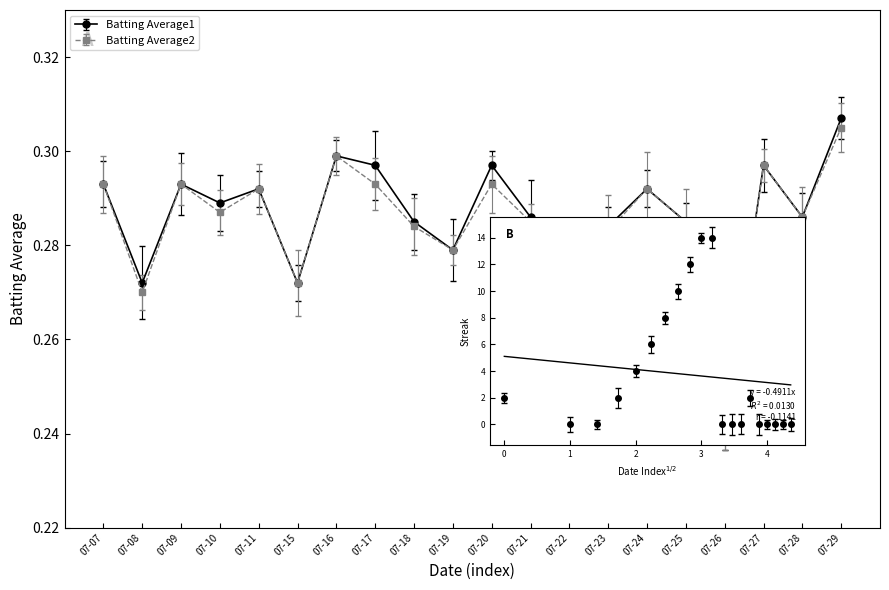

What is the sum of the Batting Average2 values at 07-29 and 07-10?

0.6